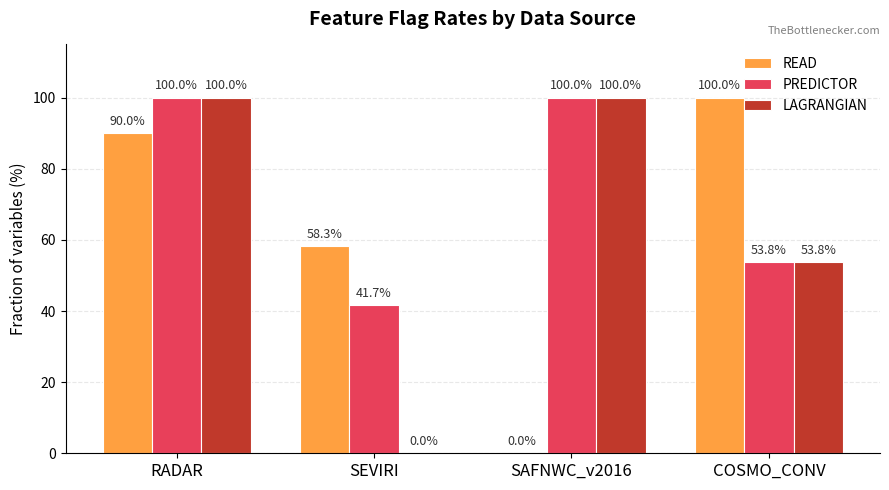

How many values in LAGRANGIAN are above zero?

3